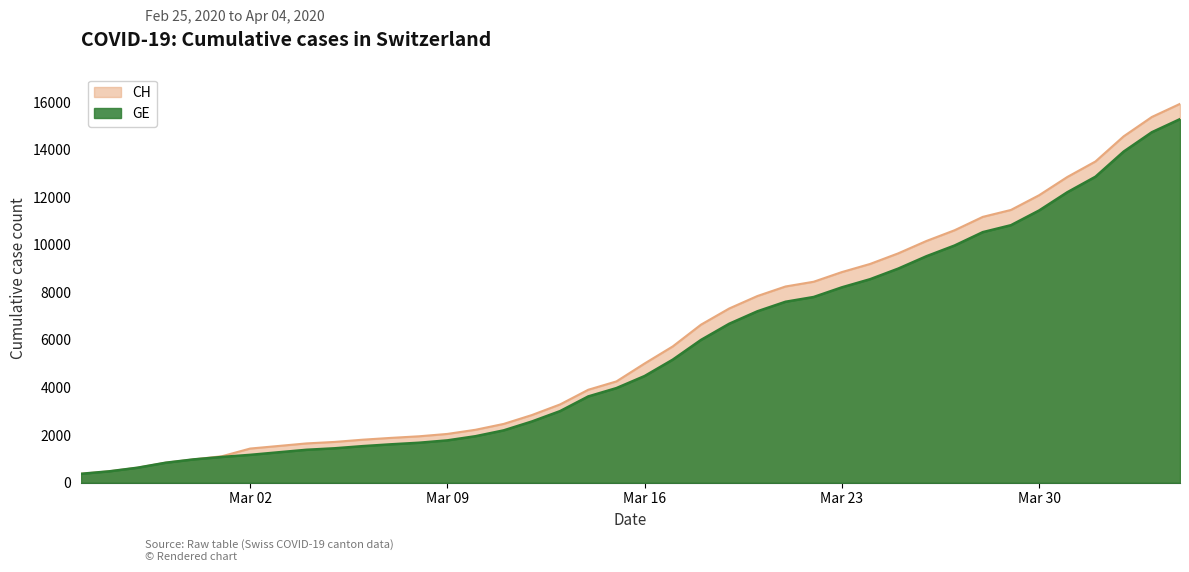

What is the average value of the CH series?

6053